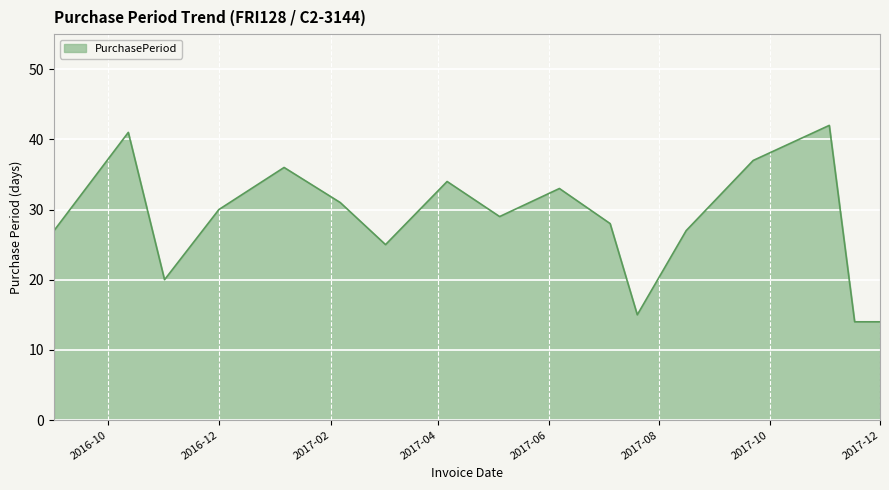

What is the greatest value displayed?

42